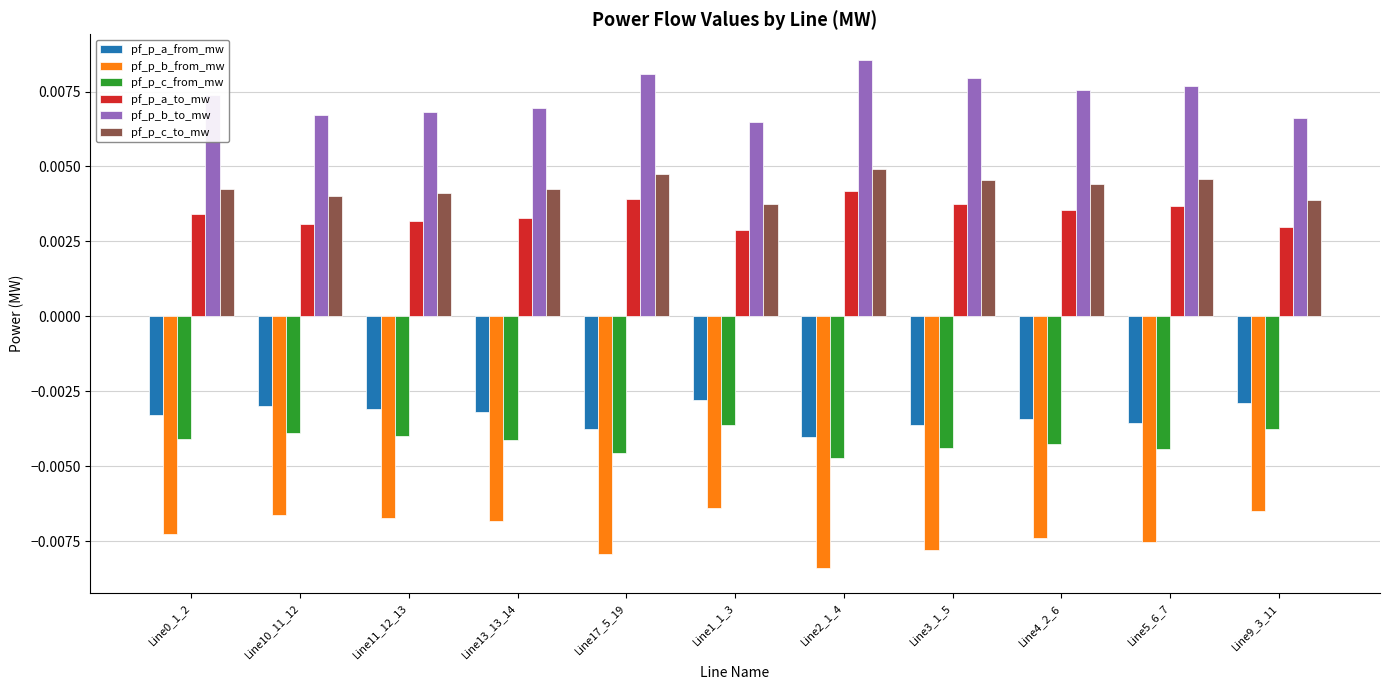

Which series has the largest total across all categories?

pf_p_b_to_mw